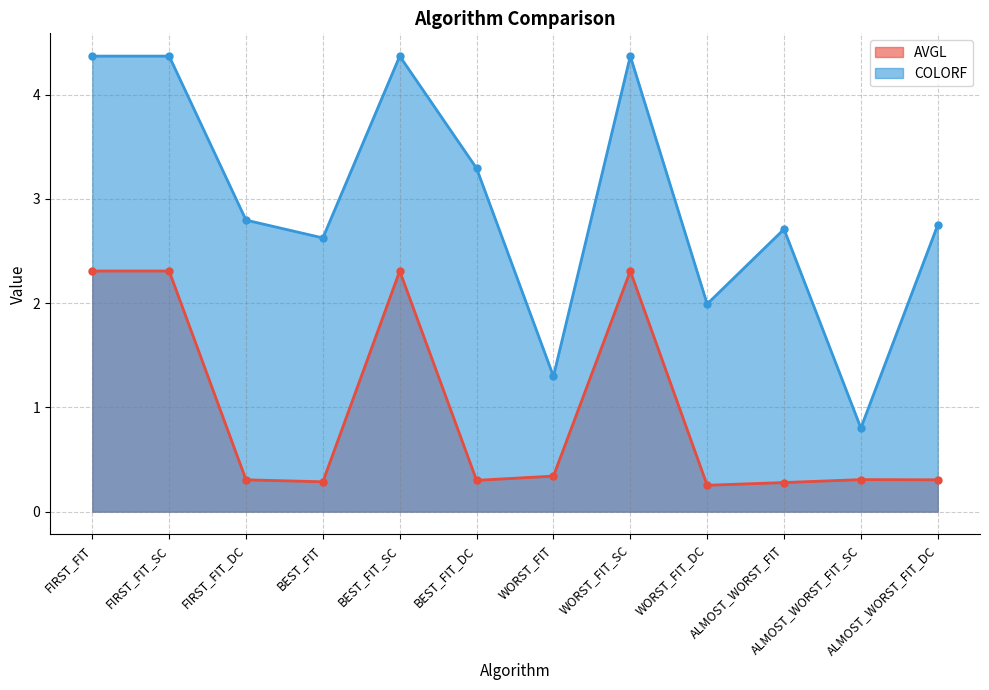

The value of AVGL at ALMOST_WORST_FIT_SC is 0.3. True or false?

True